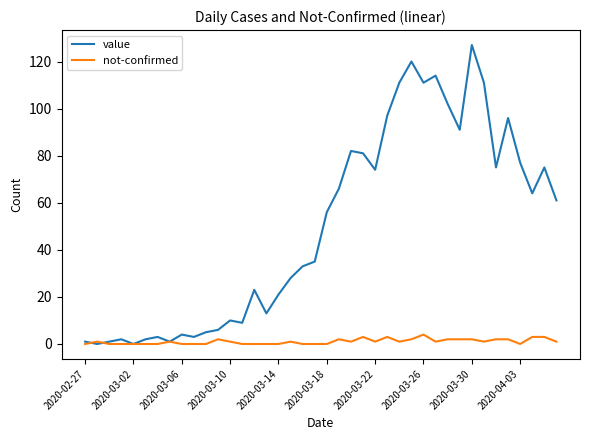

How many categories are shown in the chart?

40